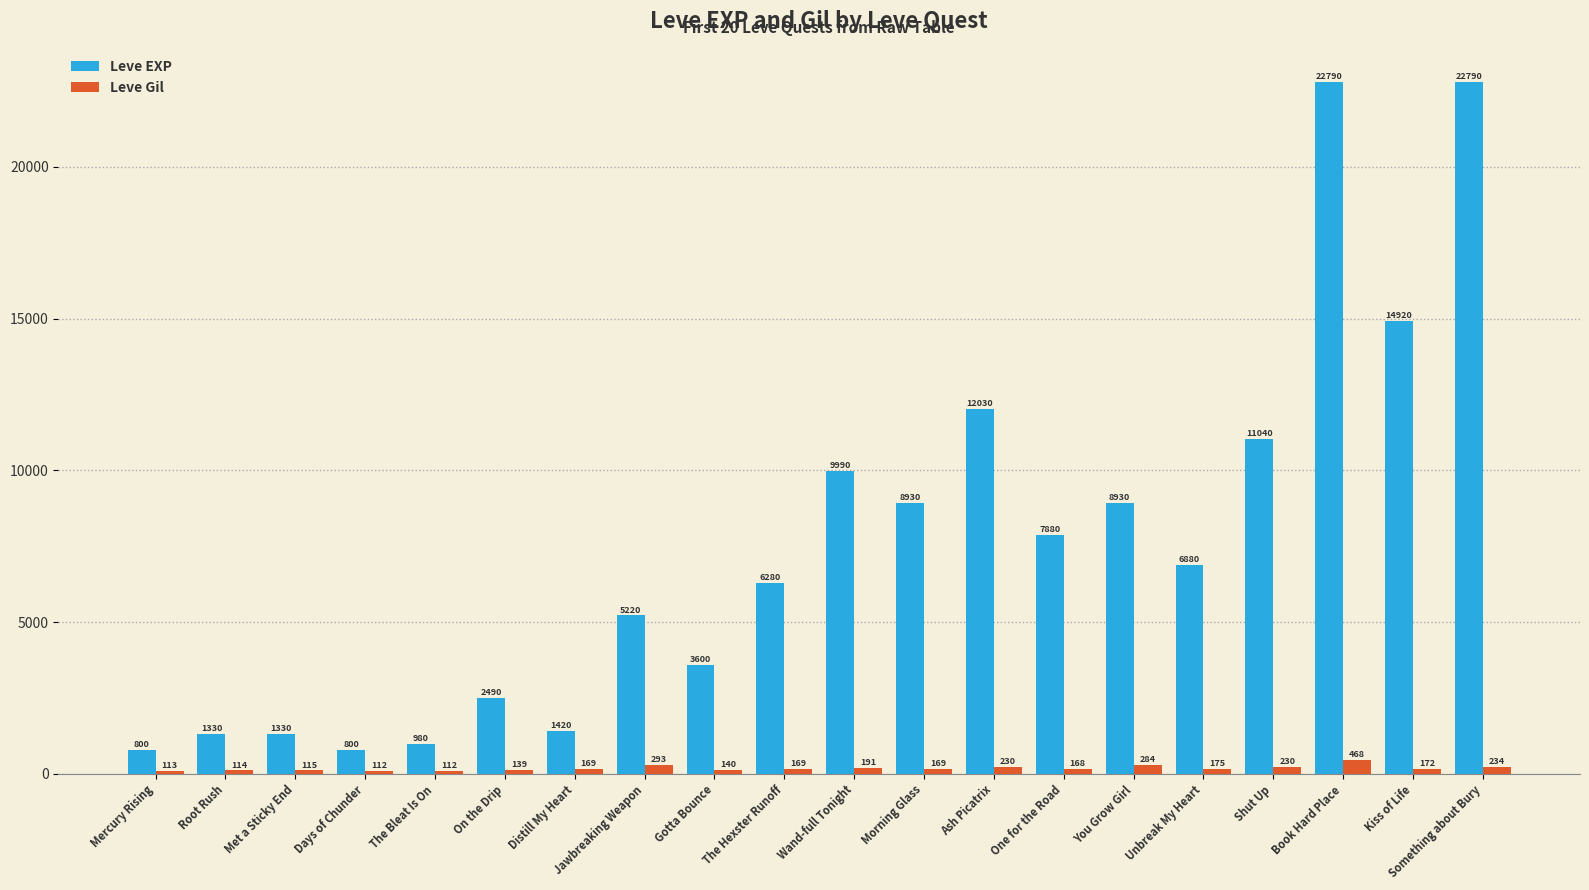

Count the number of categories in the chart.

20